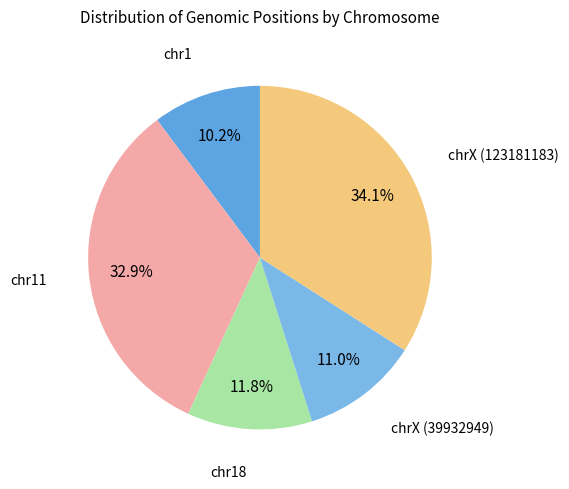

What is the largest slice in the pie chart?

chrX (123181183)